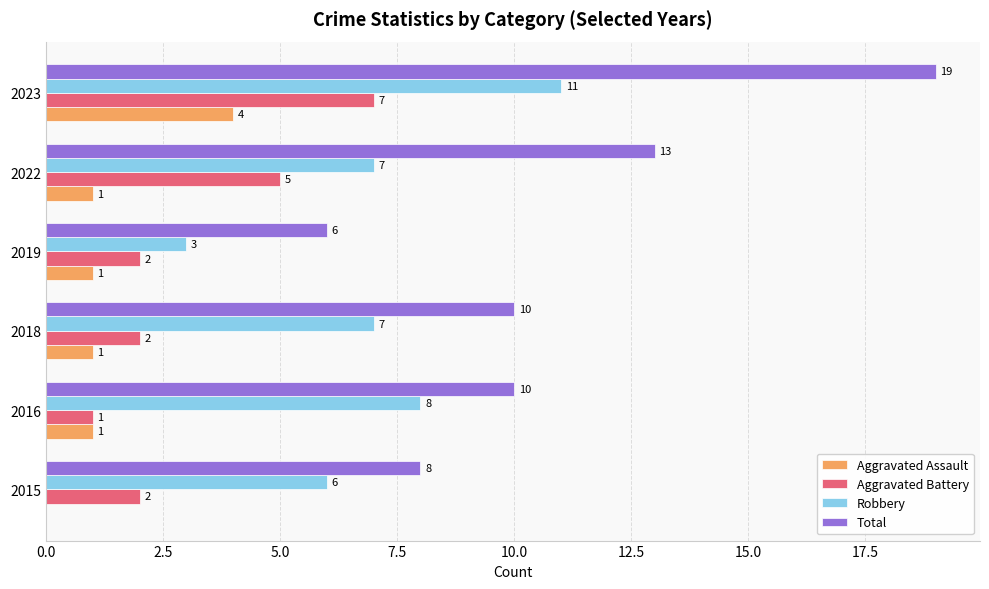

What is the total value across all series at 2022?

26